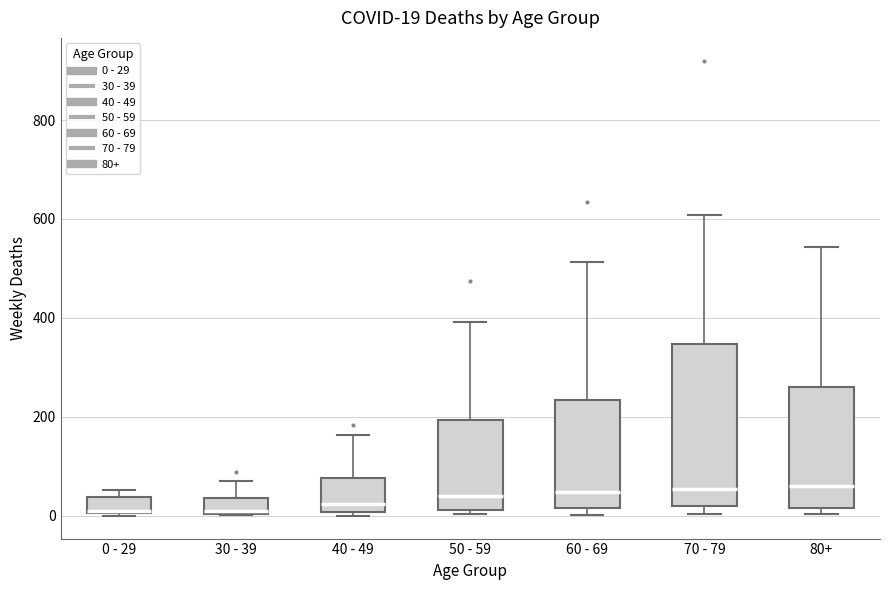

Which box is the tallest, from its lower edge to its upper edge?

70 - 79